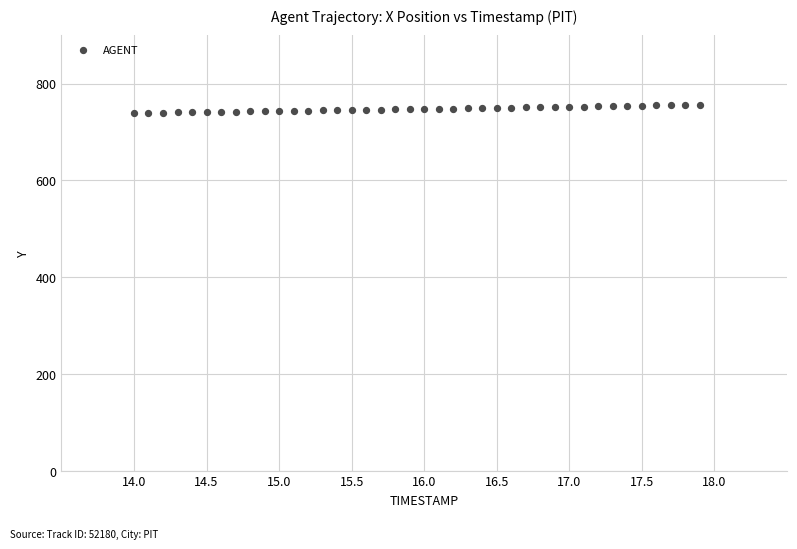

What is the range of Y values (max minus min)?

16.9